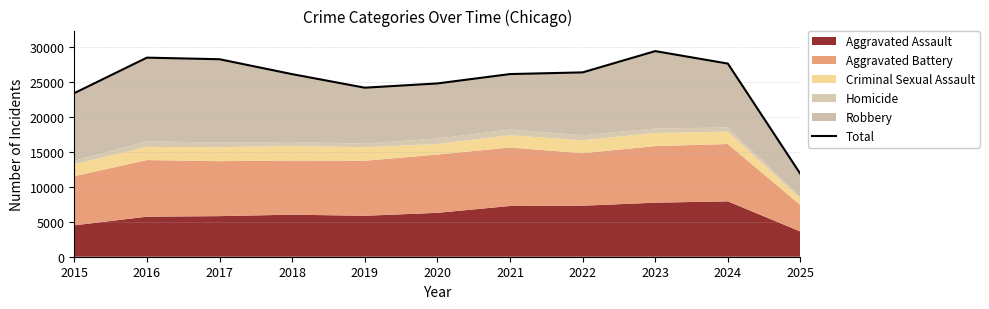

Reading right to left, what are all the values shown in this chart?

2025=11795	2024=27563	2023=29344	2022=26308	2021=26068	2020=24731	2019=24123	2018=26057	2017=28185	2016=28412	2015=23345